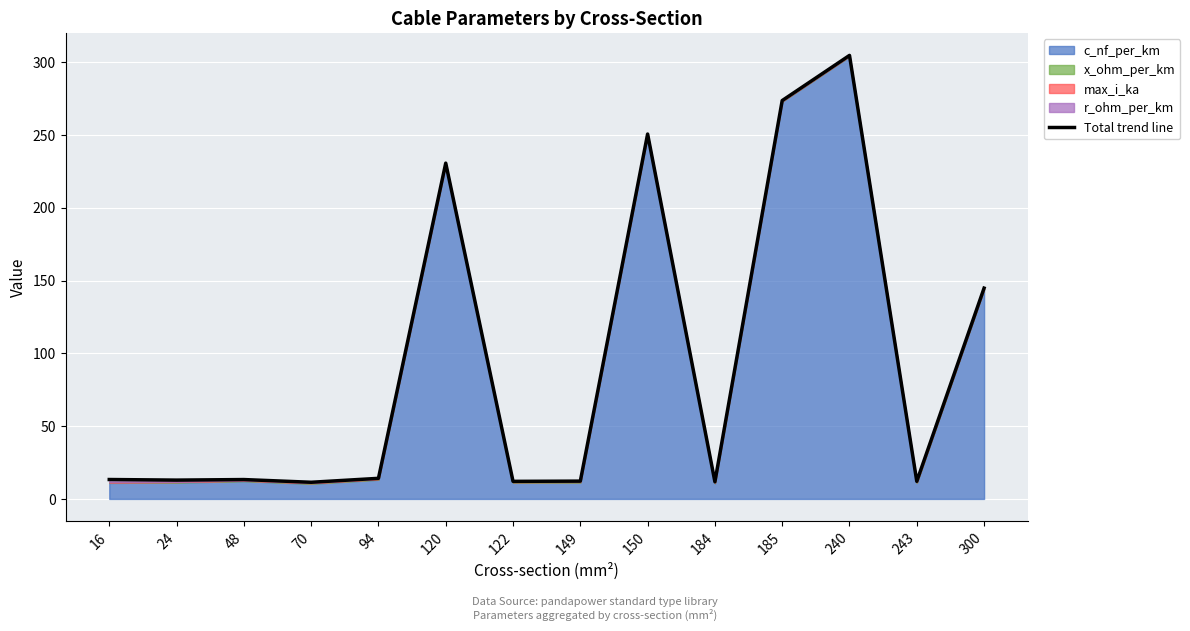

Reading left to right, what are all the values shown in this chart?

16=13.3	24=12.9	48=13.3	70=11.4	94=14.1	120=230.7	122=12.1	149=12.2	150=250.6	184=11.8	185=273.6	240=304.7	243=12.1	300=144.8